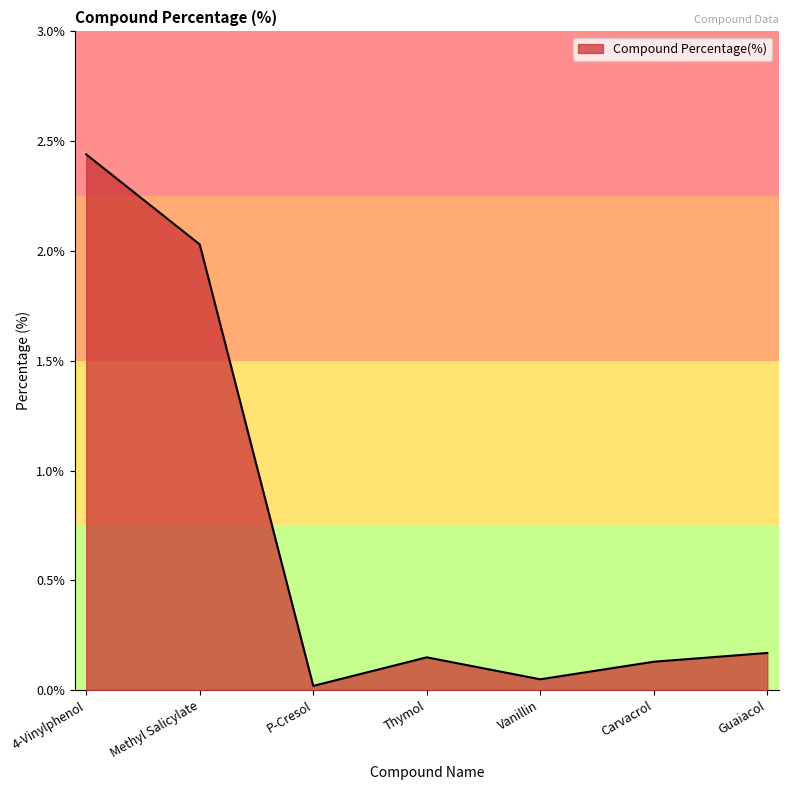

At which category does the data reach its first local peak?

Thymol